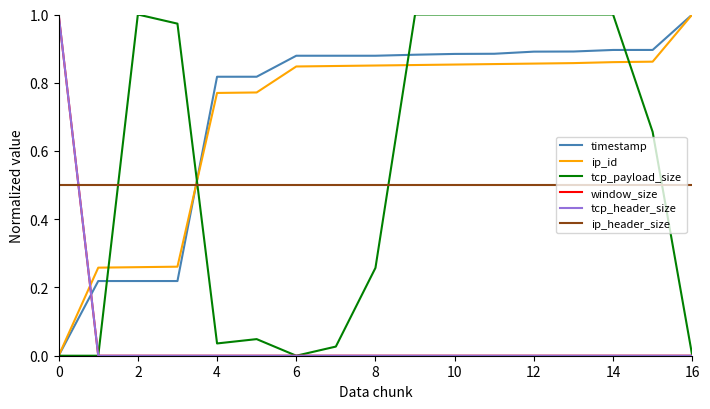

Which series ends up on top after the final intersection of ip_header_size and tcp_payload_size?

ip_header_size